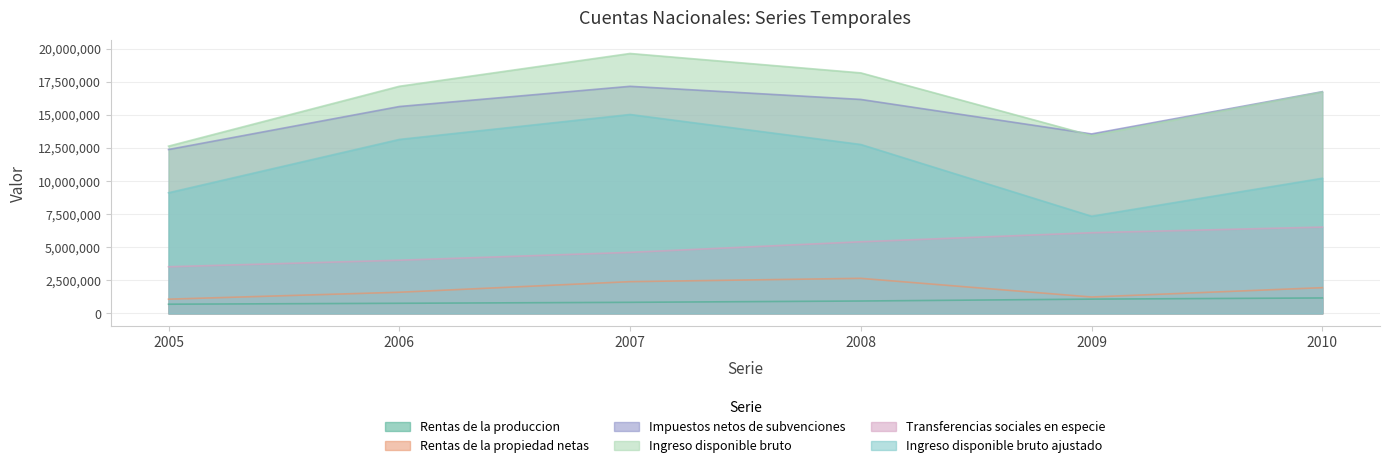

What is the minimum value shown in the chart?

692055